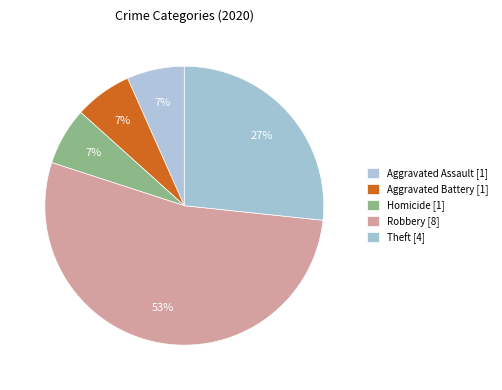

Count the number of slices in the pie.

5